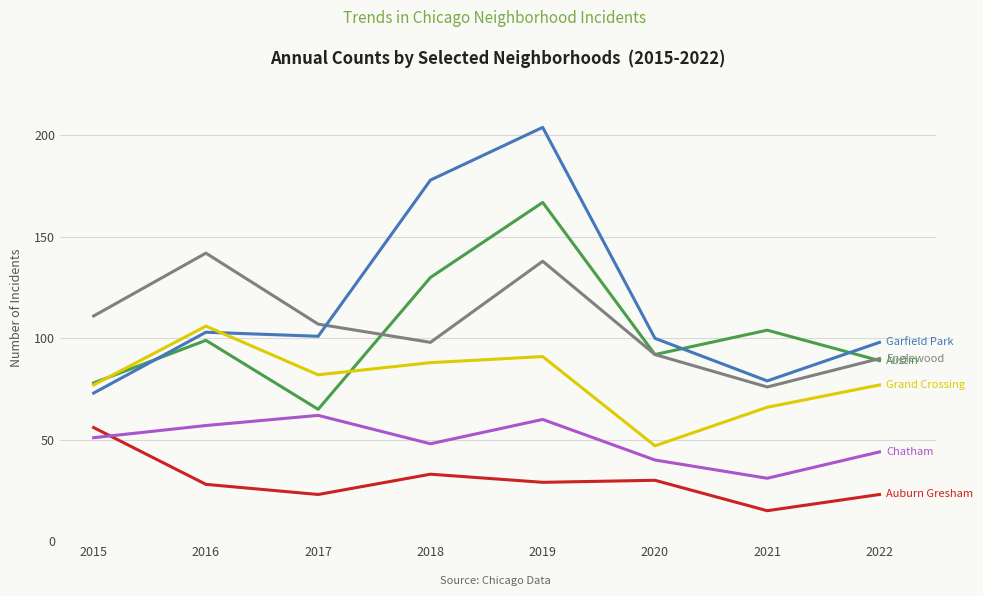

How many categories are shown in the chart?

8